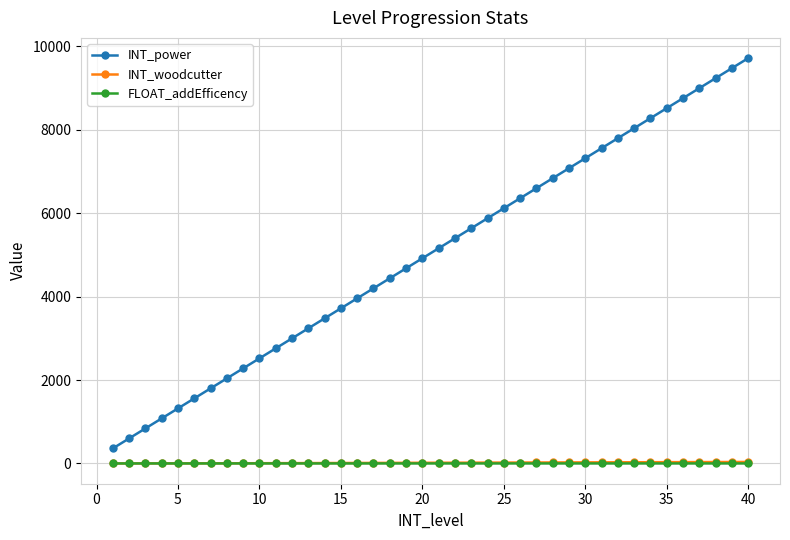

Which series has the largest total across all categories?

INT_power